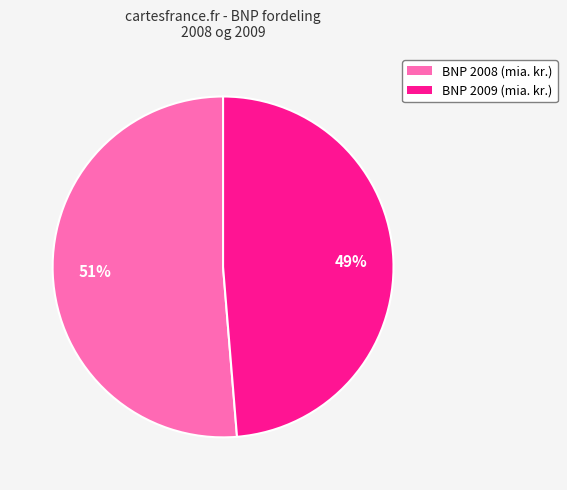

Does any single category account for the majority?

Yes